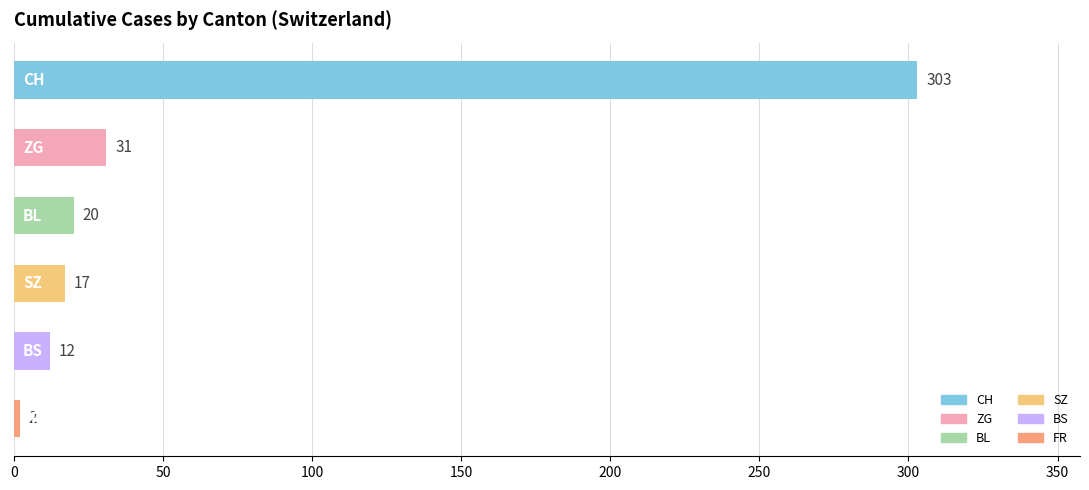

What is the sum of all values?

385